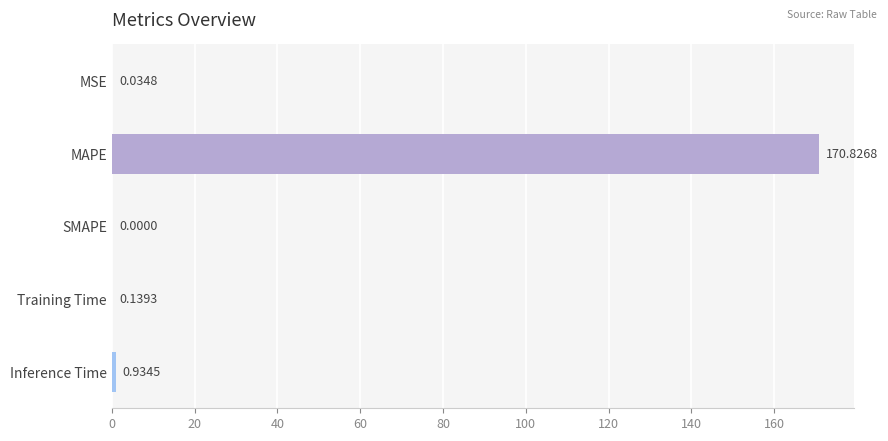

Which category has the highest value across all series?

MAPE